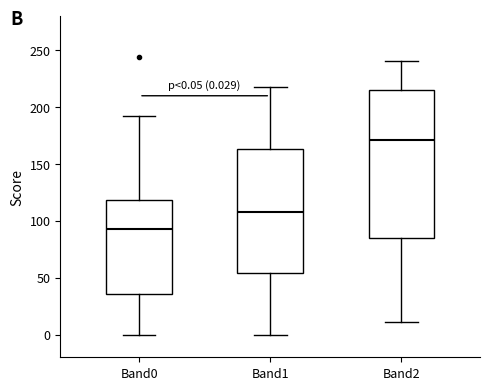

Which box has the highest median line?

Band2